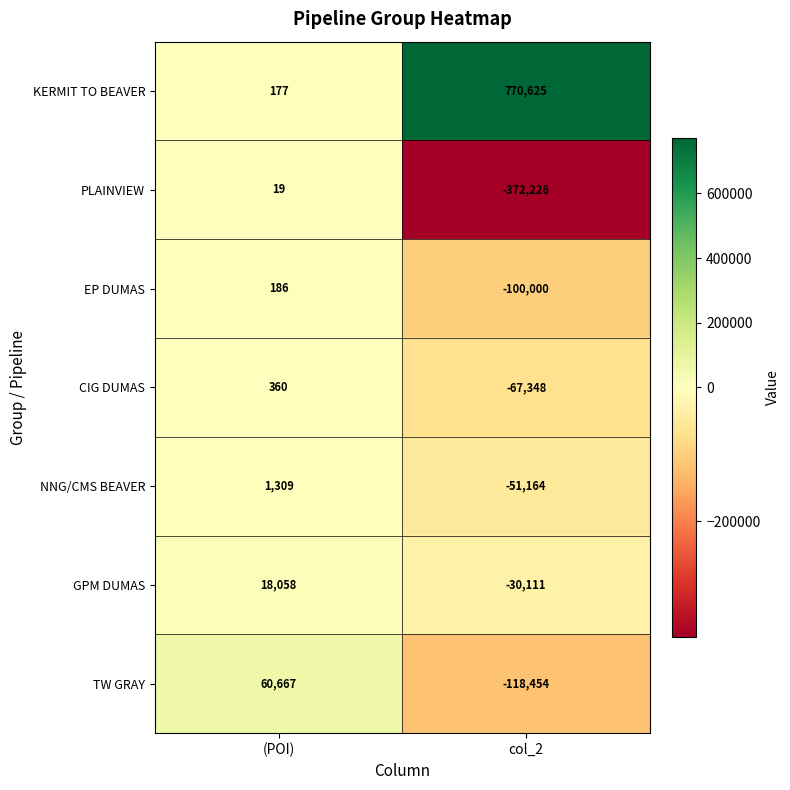

What is the difference between the maximum and minimum values in the CIG DUMAS series?

67708